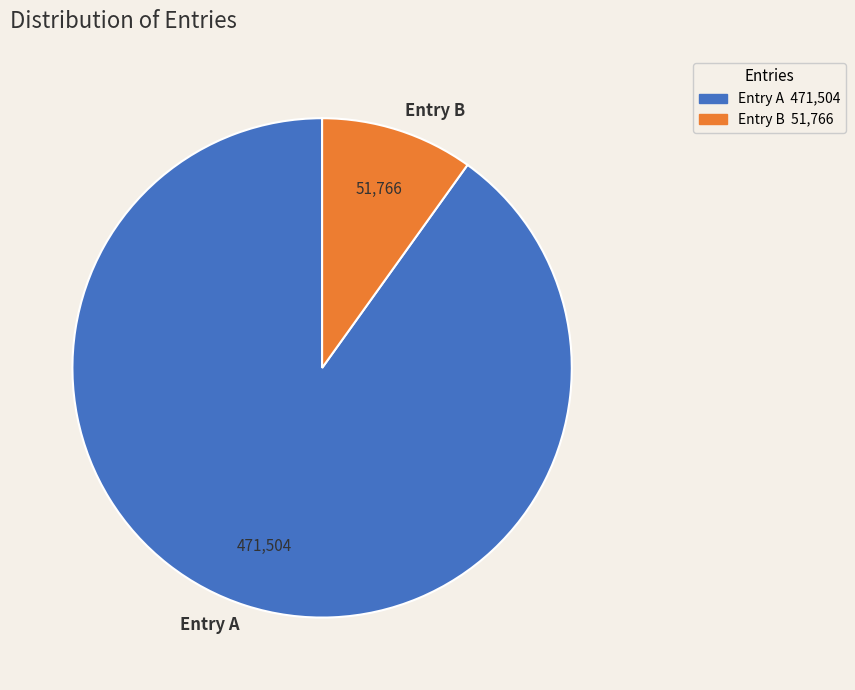

Between Entry B and Entry A, which is larger?

Entry A